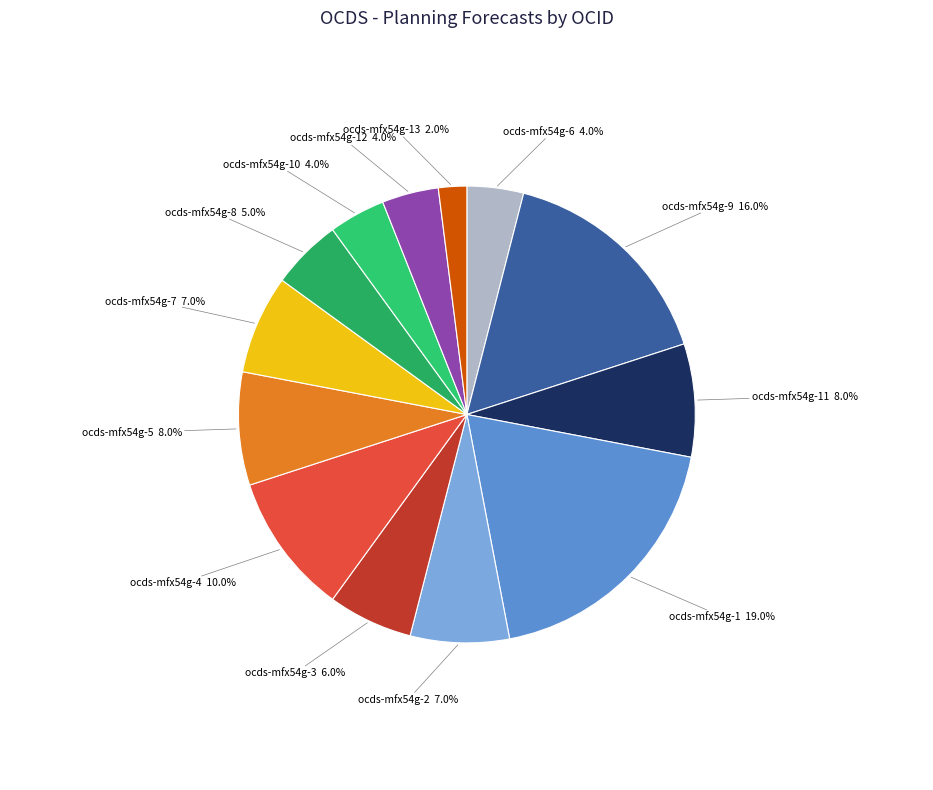

Rank the categories by value from highest to lowest.

ocds-mfx54g-1, ocds-mfx54g-9, ocds-mfx54g-4, ocds-mfx54g-11, ocds-mfx54g-5, ocds-mfx54g-2, ocds-mfx54g-7, ocds-mfx54g-3, ocds-mfx54g-8, ocds-mfx54g-6, ocds-mfx54g-10, ocds-mfx54g-12, ocds-mfx54g-13